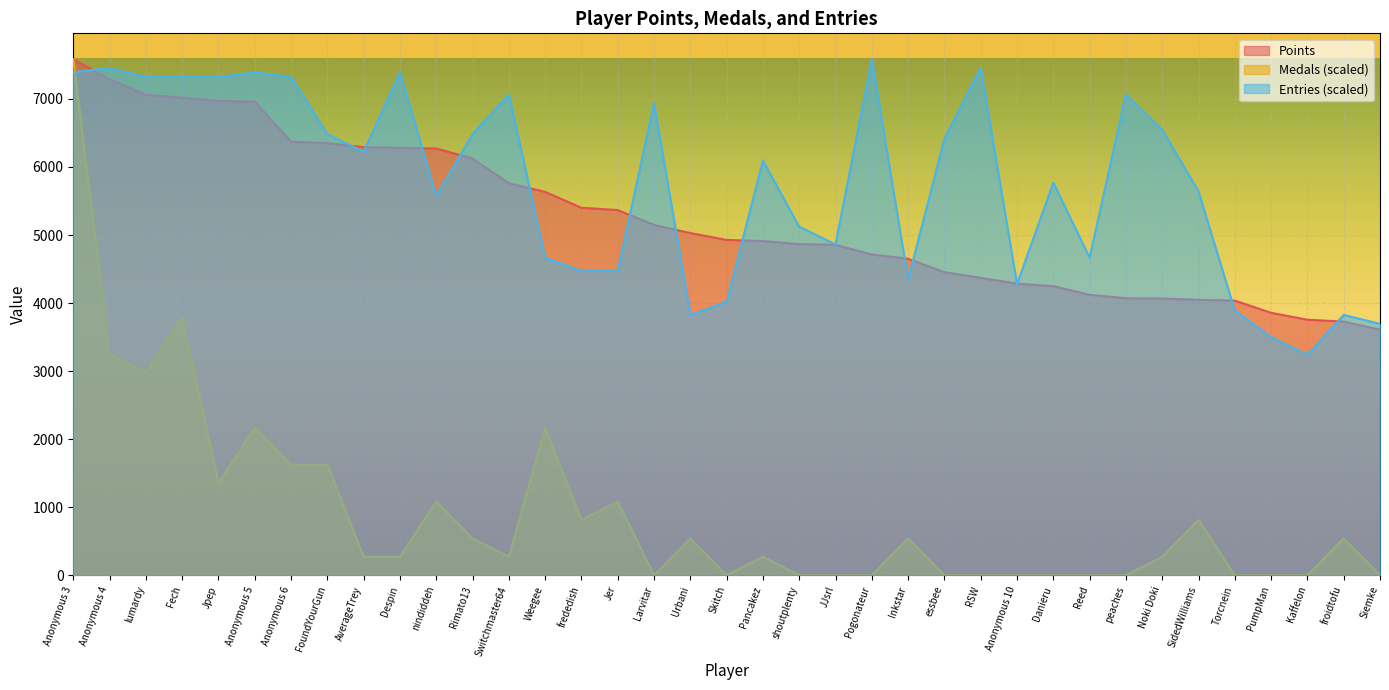

What is the label of the 32nd point from the right?

Anonymous 5